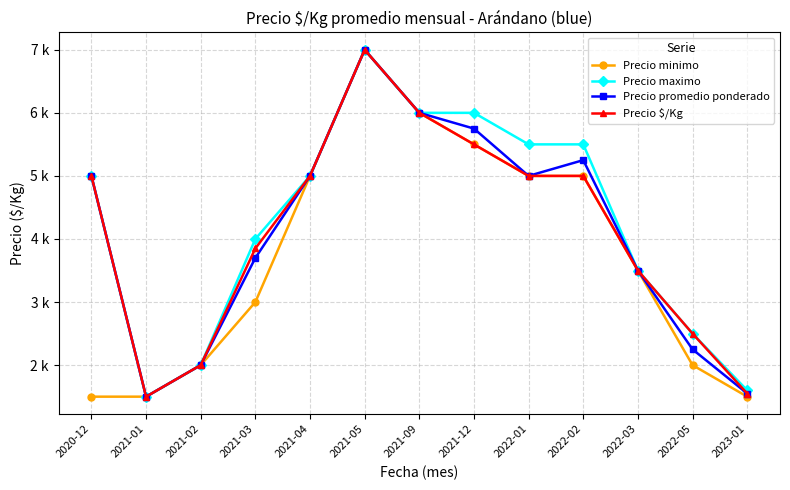

True or false: Precio maximo has more than 0 points higher than both neighbors.

True